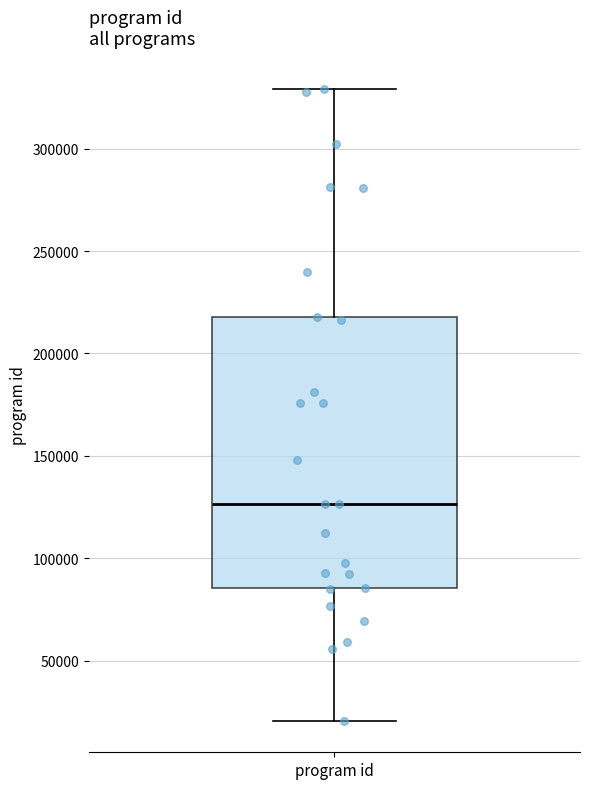

Where does the lower whisker of the box for program id end on the y-axis? The values are not printed on the chart, so give them approximately, as read against the axis.

20000